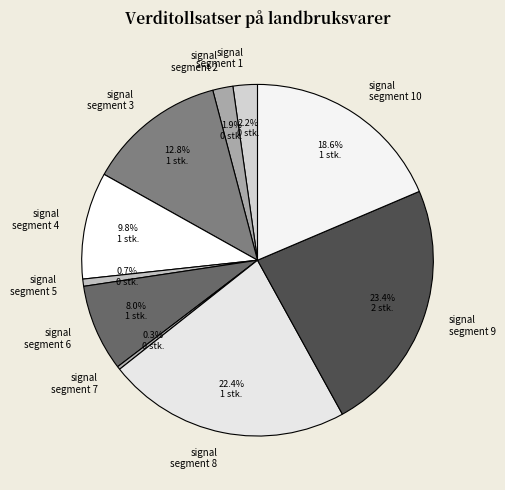

How many segments does this pie chart have?

10